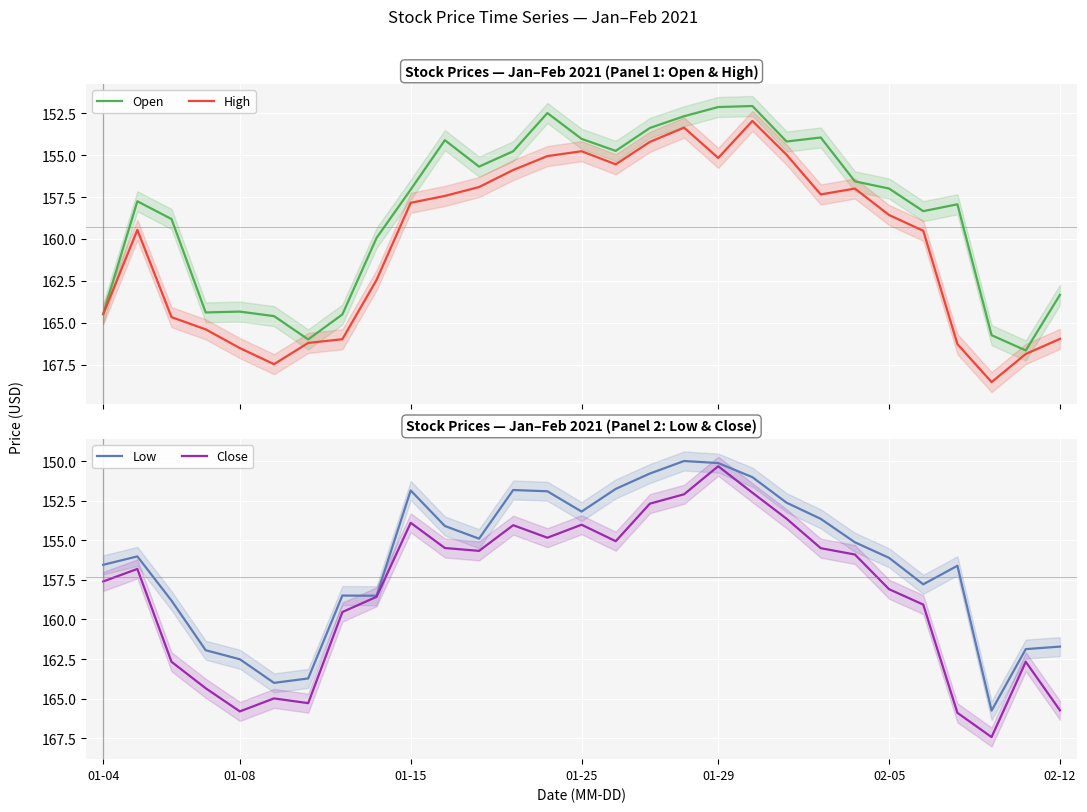

True or false: Open has a value of 276.2 at 12.

False